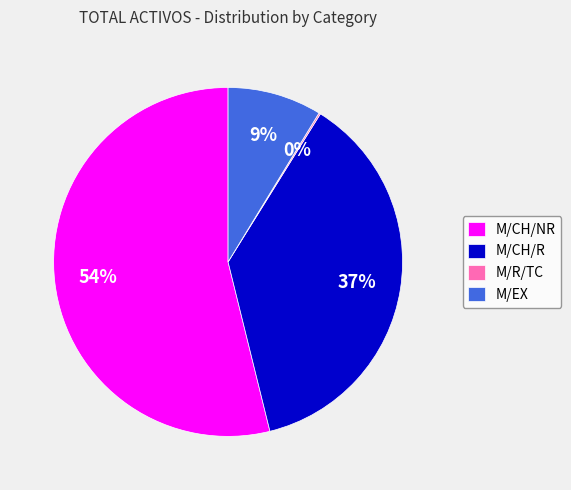

The M/EX slice represents 1% of the pie. True or false?

False